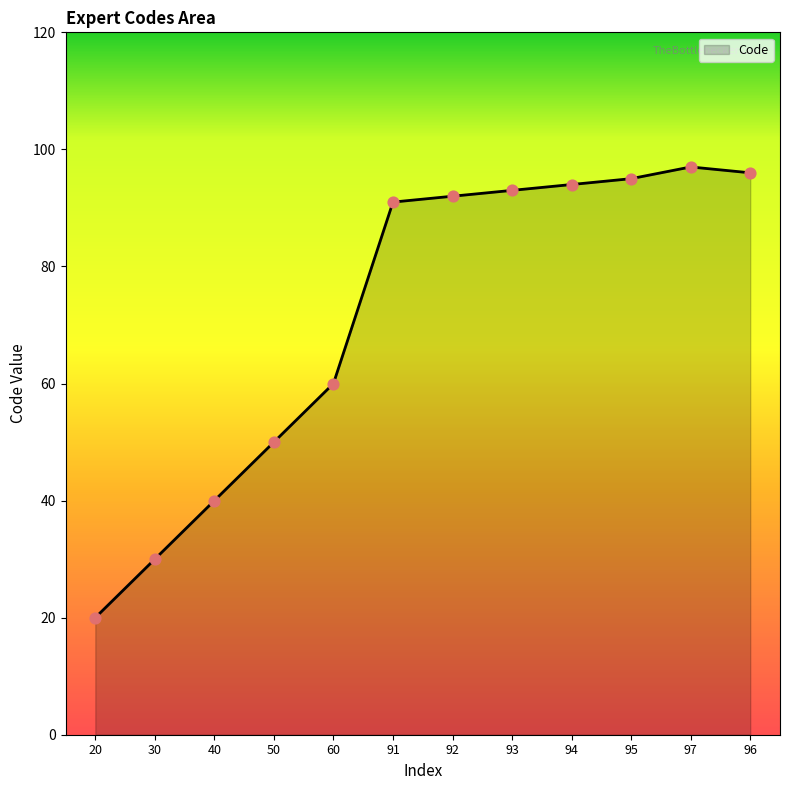

What is the change in value from 91 to 93?

+2